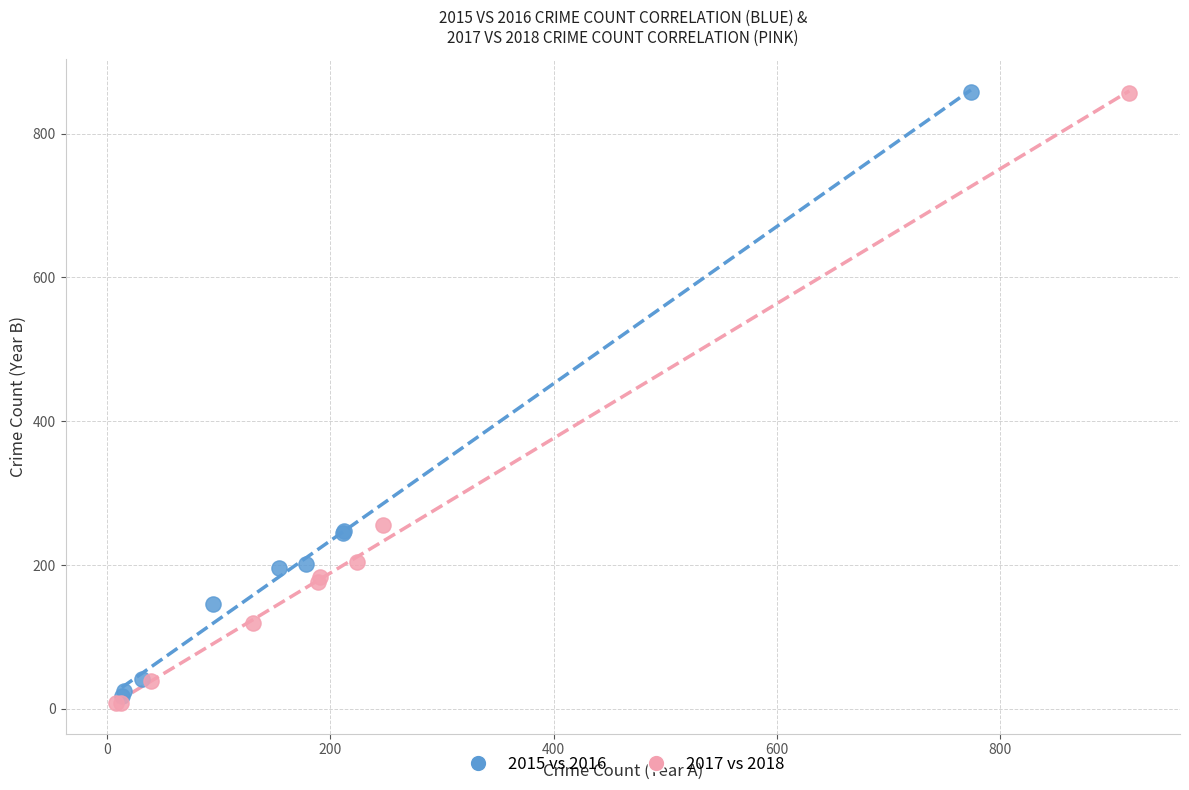

Which series has the widest spread of Y values?

2017 vs 2018